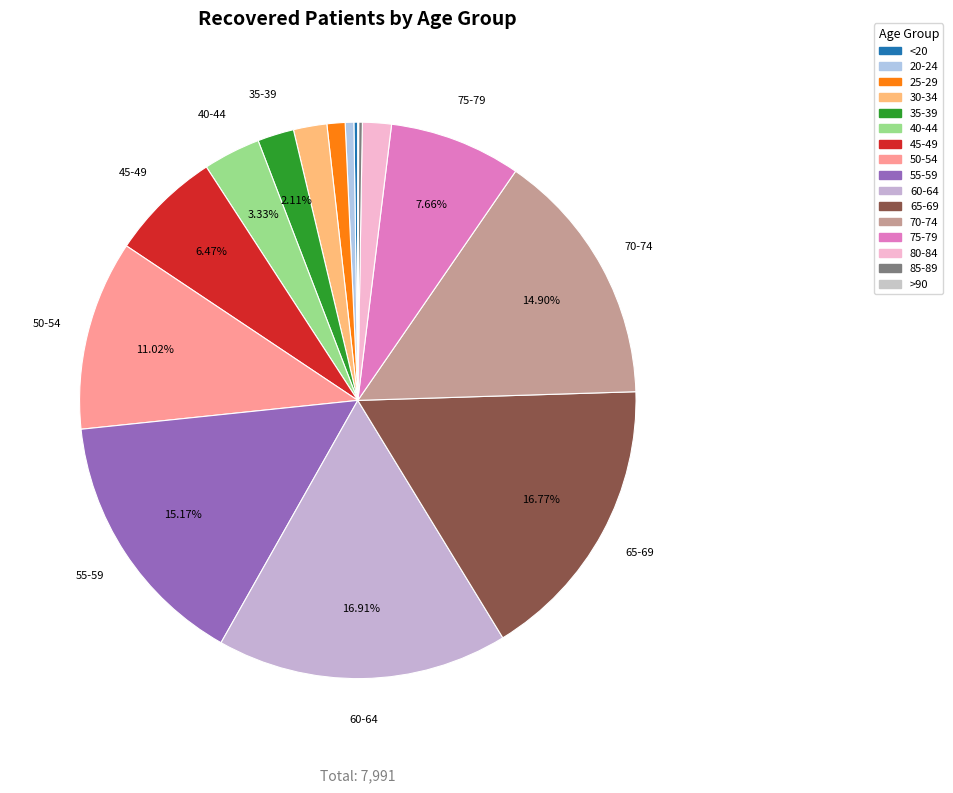

Is it true that 55-59 is 15% of the pie?

True